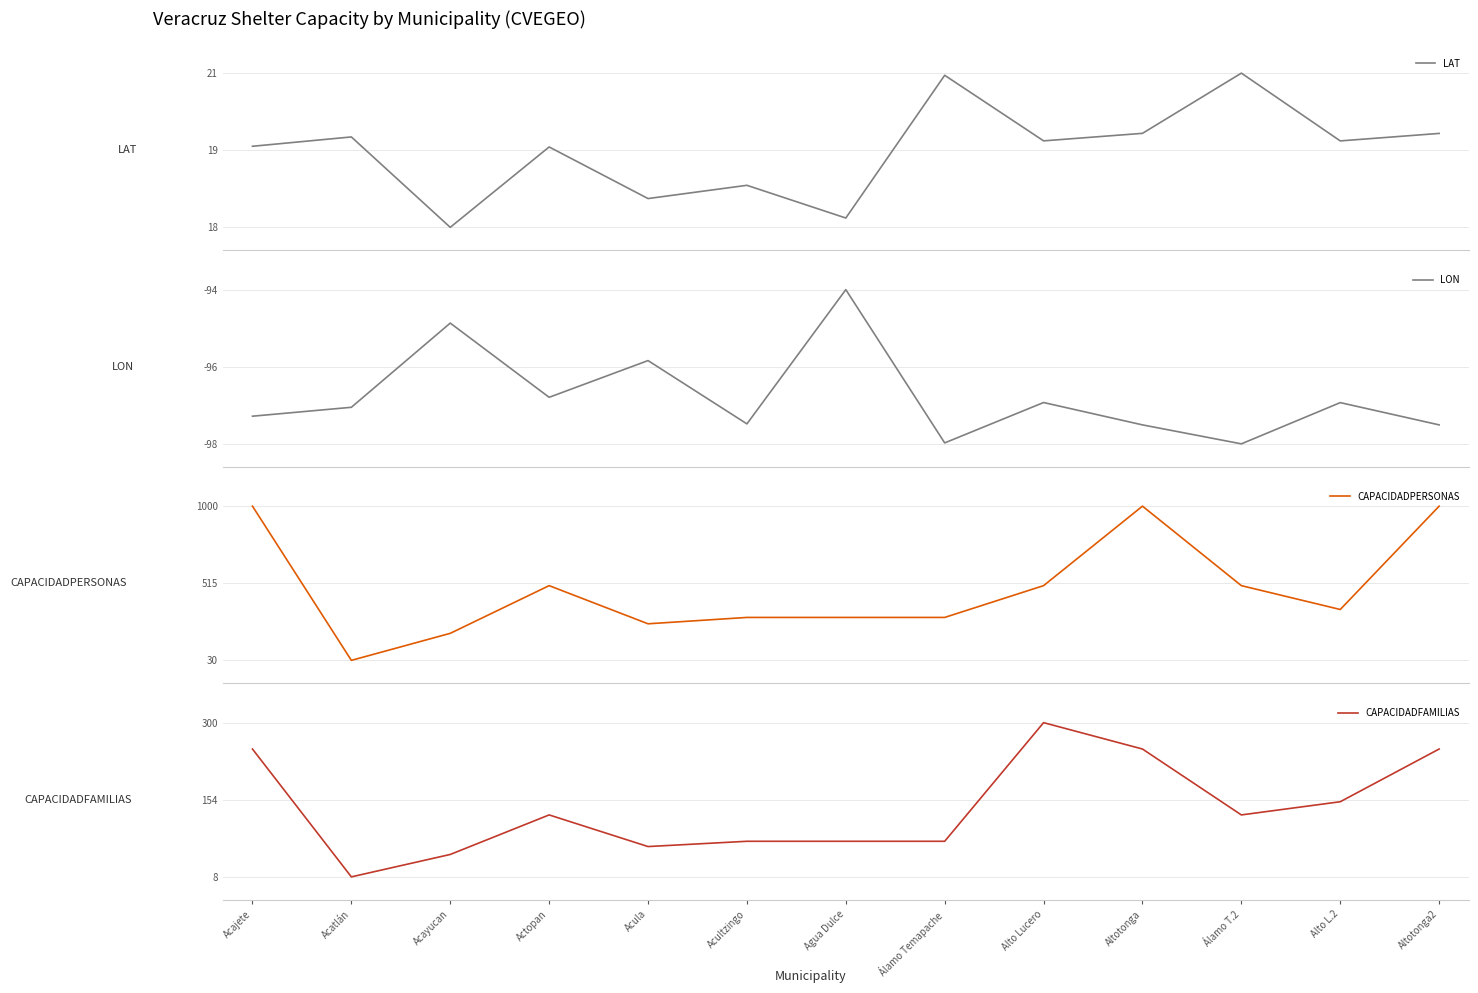

What is the maximum value for LAT?

20.9